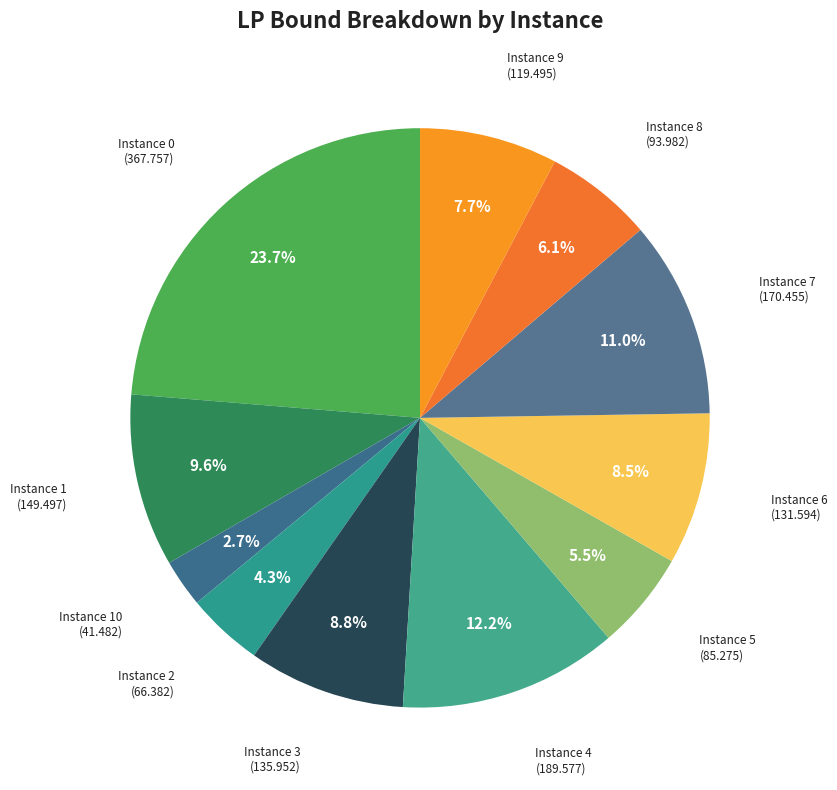

Rank the categories by value from lowest to highest.

10, 2, 5, 8, 9, 6, 3, 1, 7, 4, 0